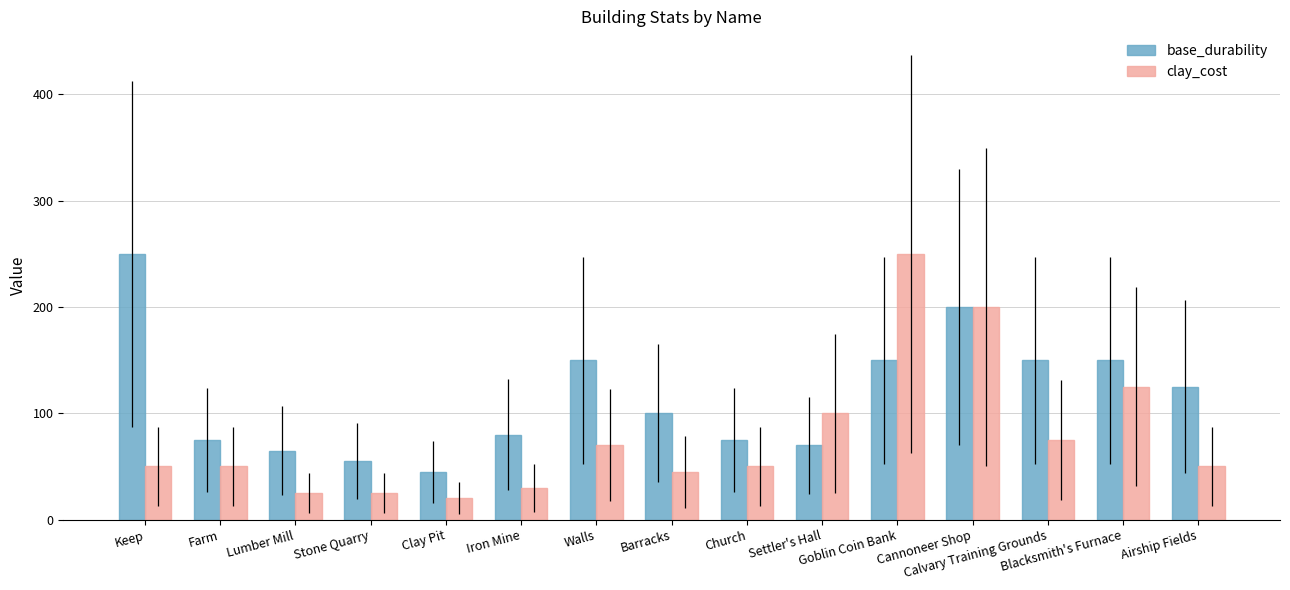

What is the greatest value displayed?

250